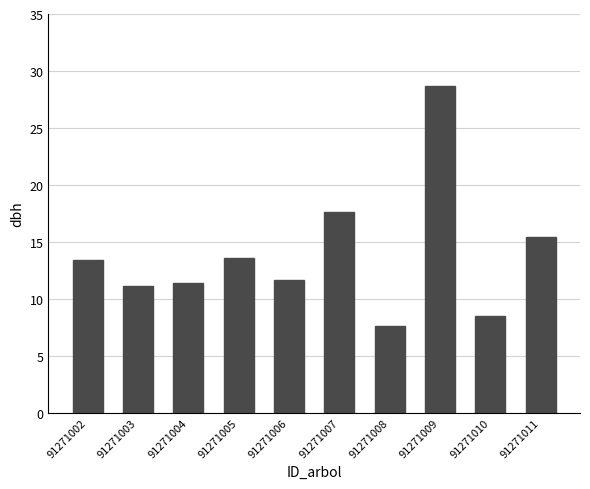

At which category does the chart reach its peak across all series?

91271009